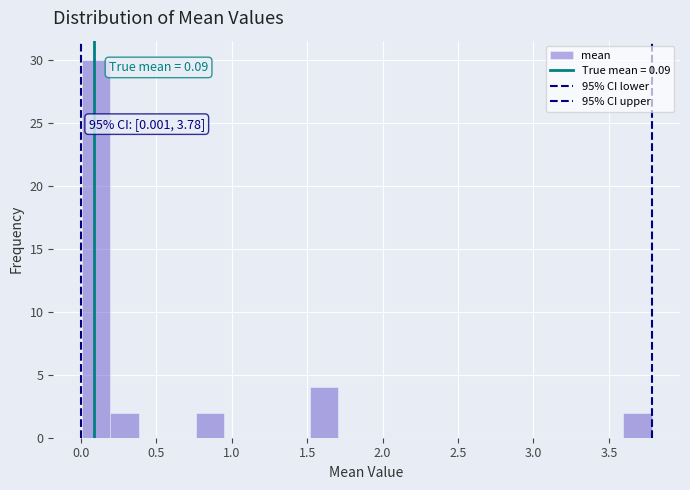

Around what value on the x-axis is the tallest bar? Give the approximate position of its centre, as read against the axis.

0.10